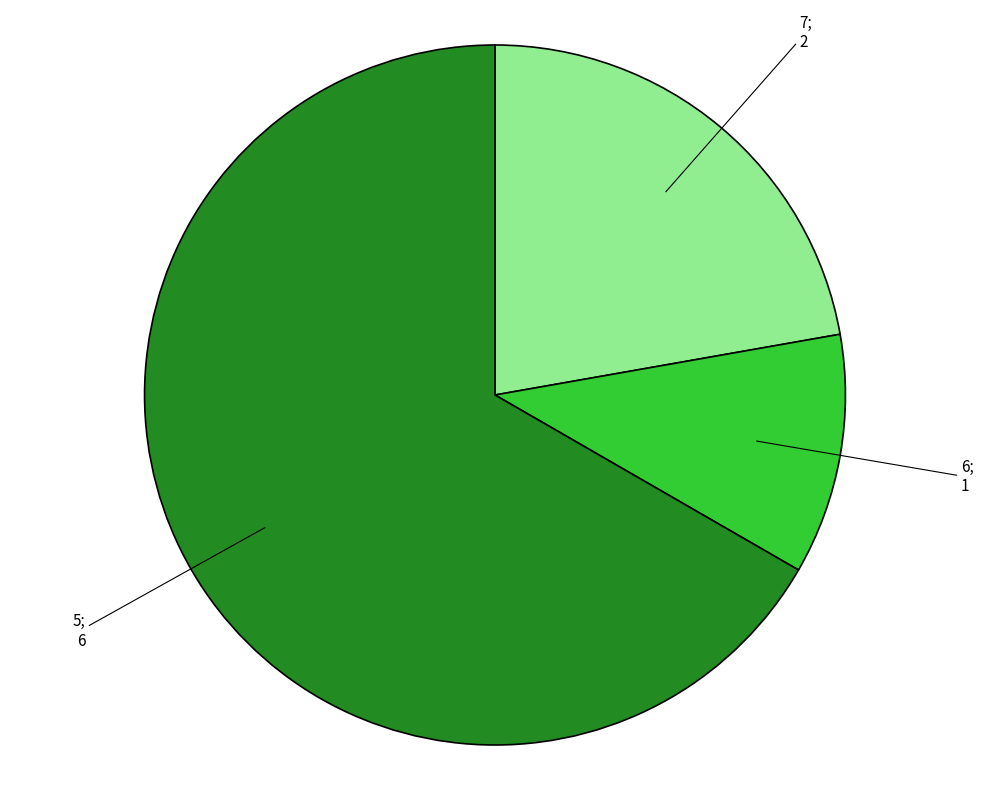

Is there any slice that represents more than half of the pie?

Yes